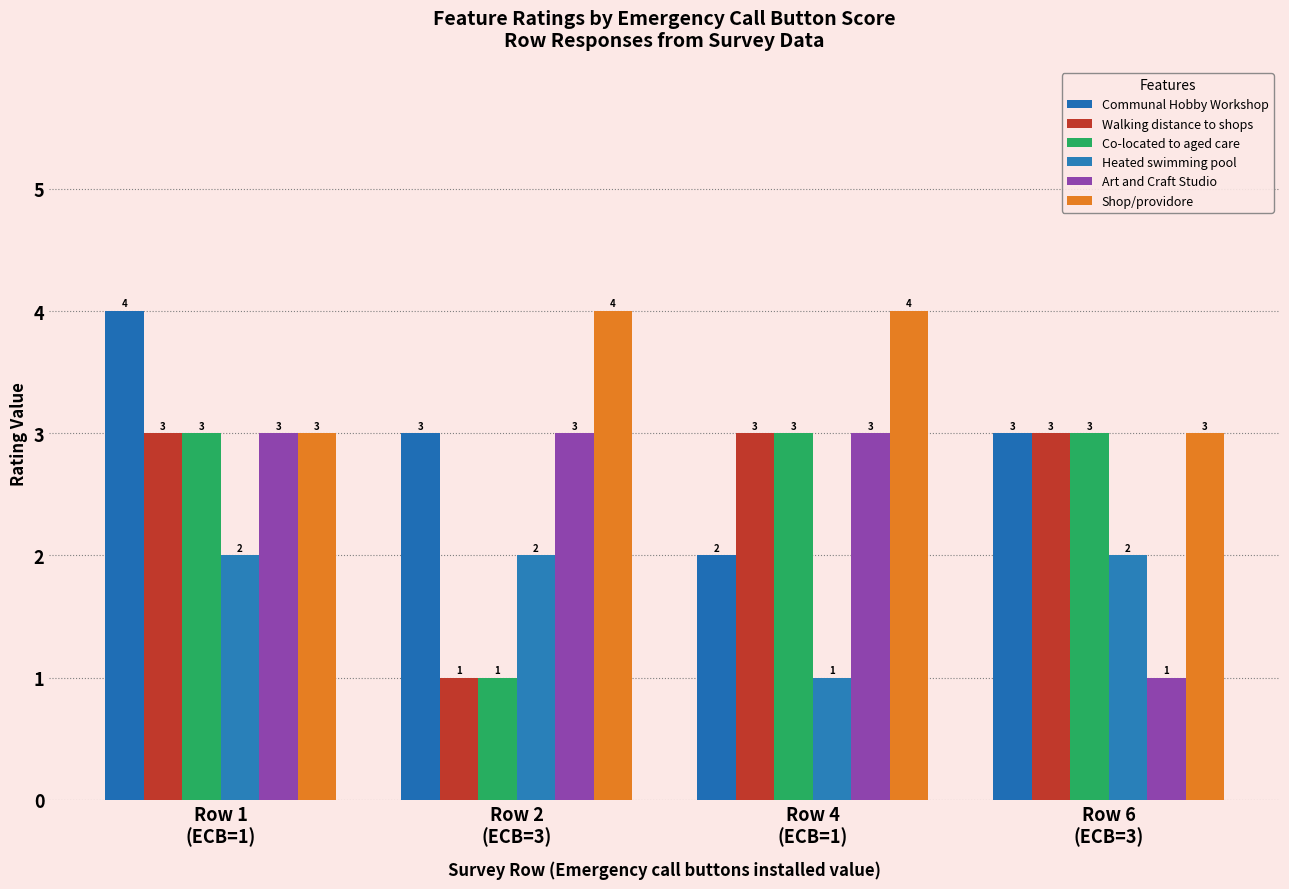

What is the value of the Heated swimming pool bar at the 2nd from the left?

2